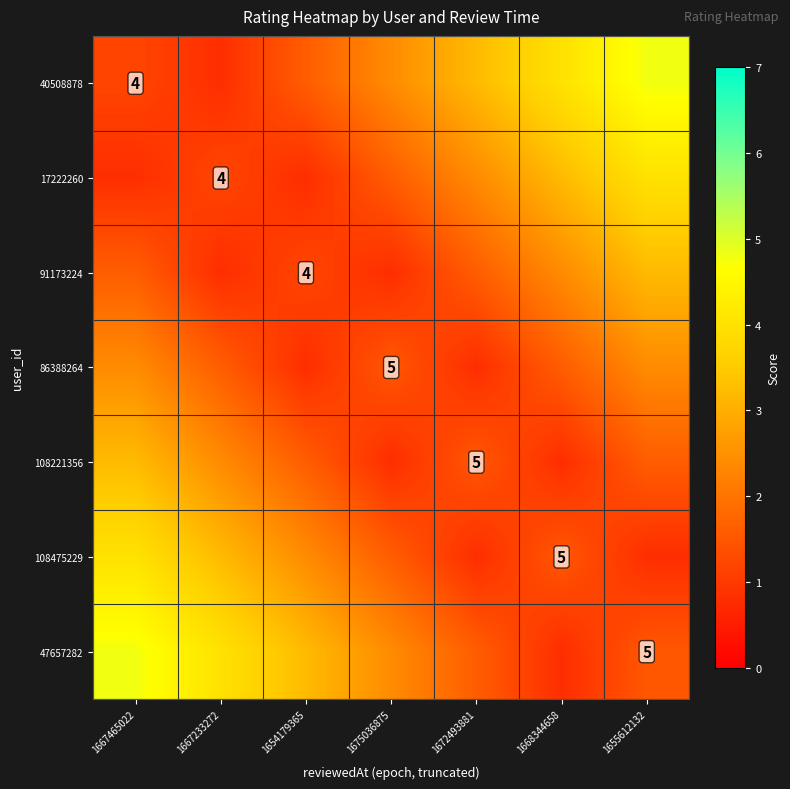

How many distinct data groups are displayed?

7